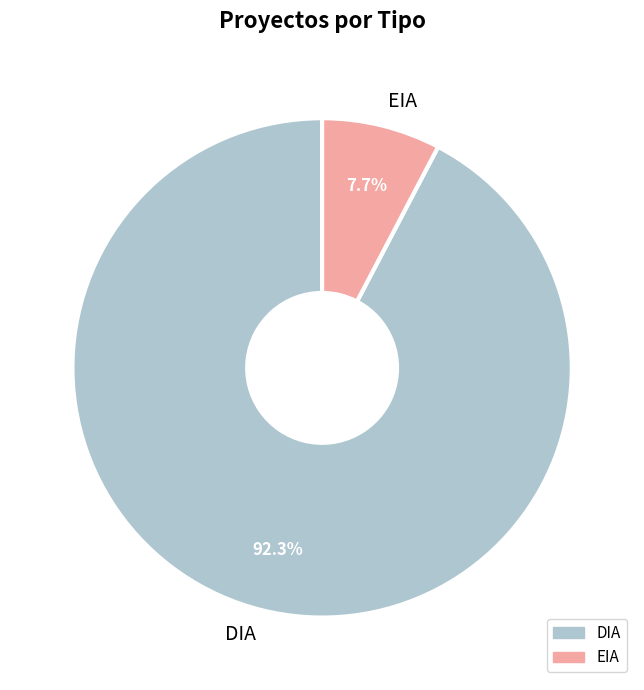

The DIA slice represents 92% of the pie. True or false?

True